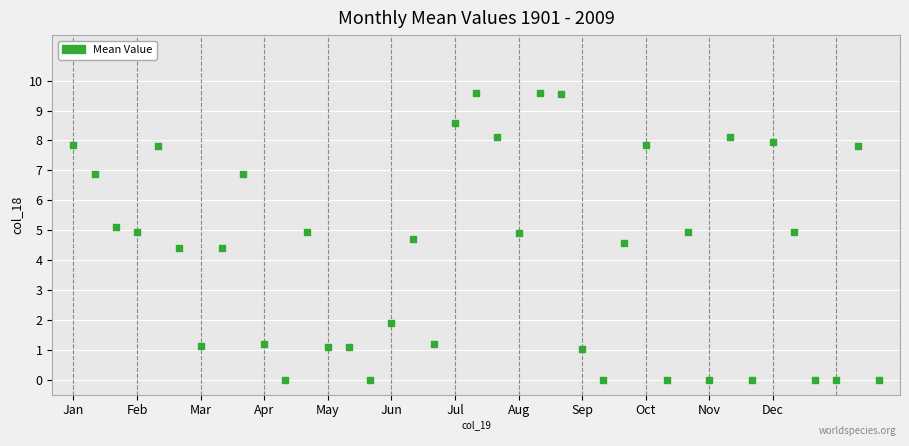

What is the range of Y values (max minus min)?

9.6